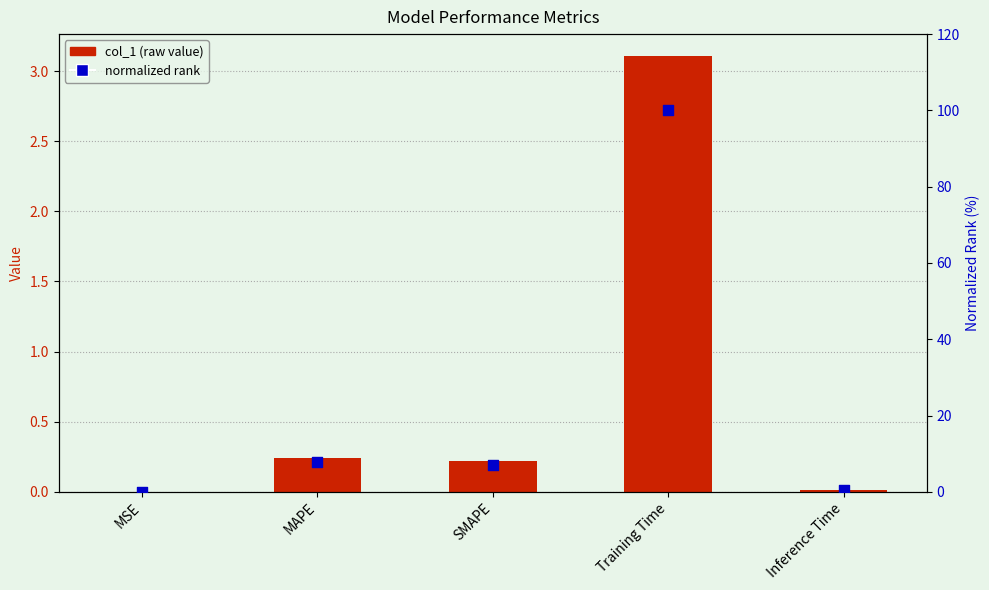

What are all the series names shown in the legend?

col_1, normalized rank